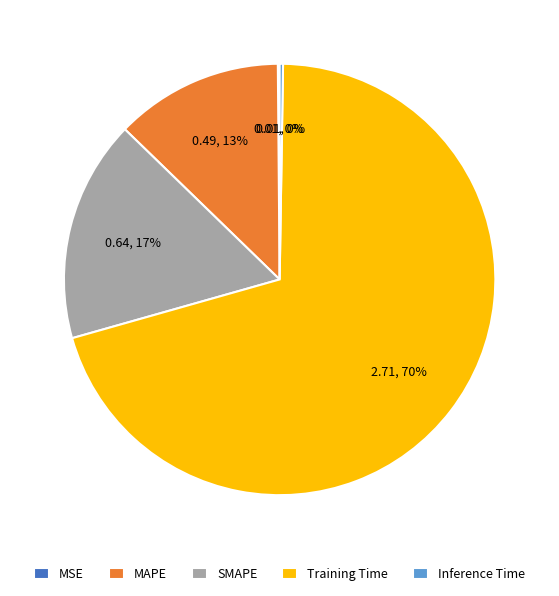

What is the largest slice in the pie chart?

Training Time